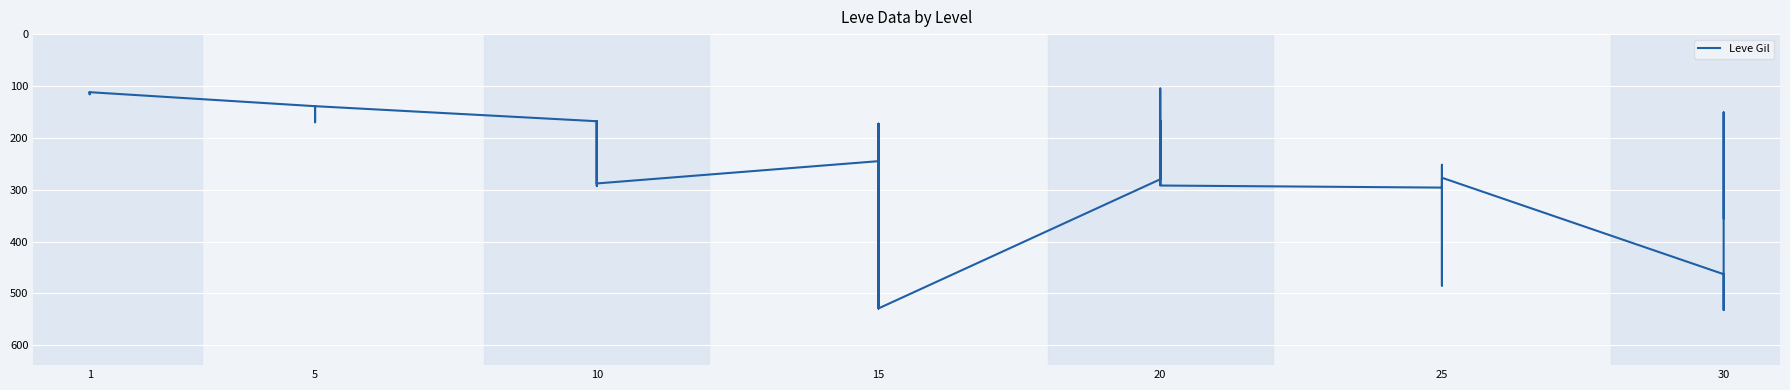

Where is the first local maximum?

1